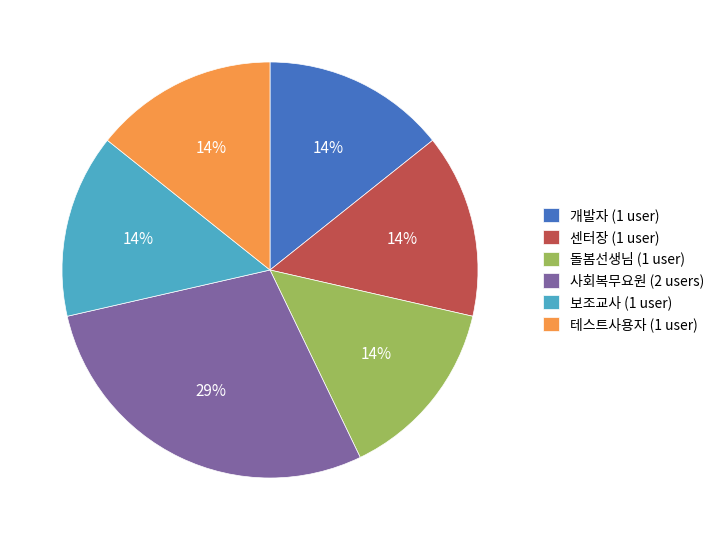

How many slices are in this pie chart?

6